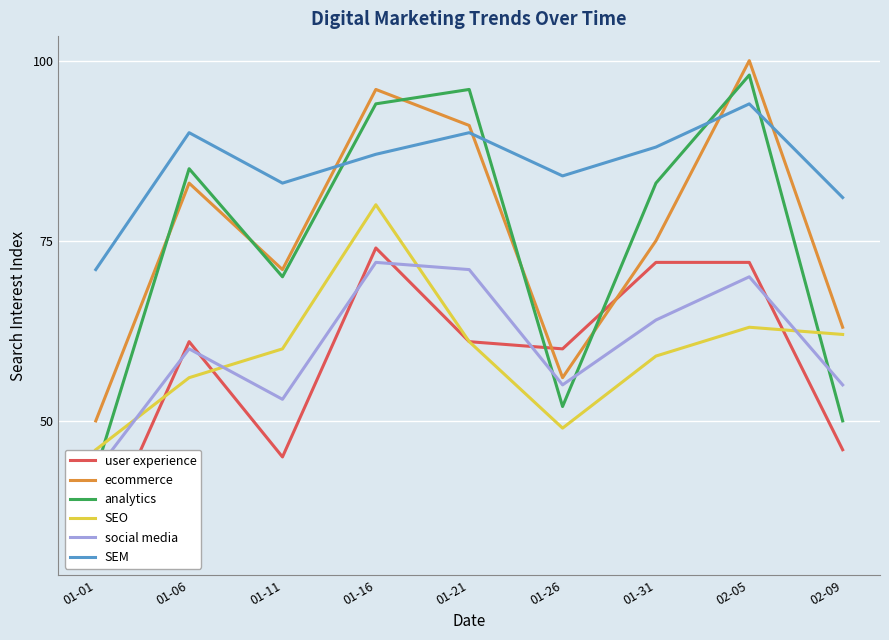

Rank the categories by social media value from highest to lowest.

01-16, 01-21, 02-05, 01-31, 01-06, 01-26, 02-09, 01-11, 01-01